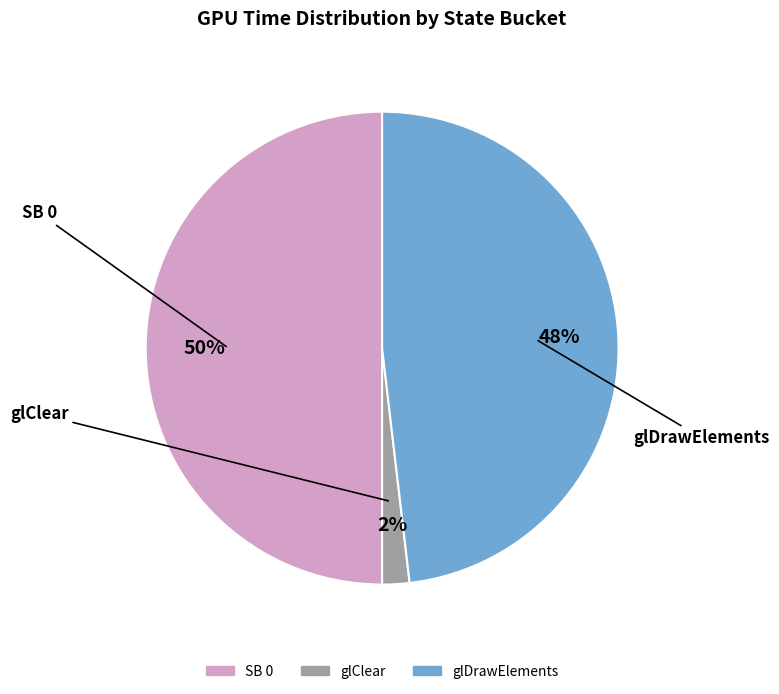

To the nearest percent, what is the average slice percentage?

33%